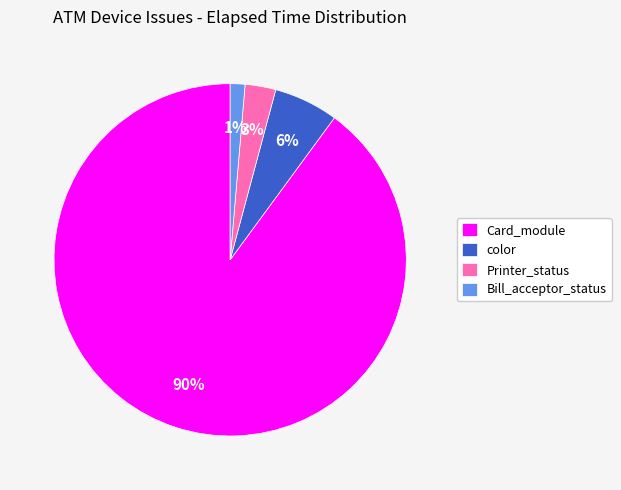

Do Bill_acceptor_status and Printer_status together represent more than half of the pie?

No